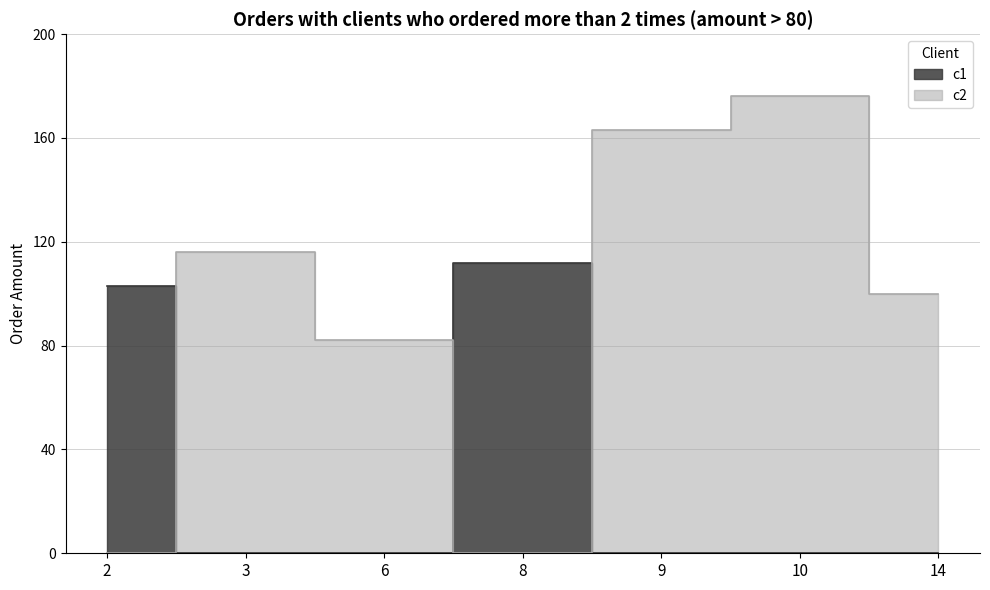

At which category does the data reach its first local peak?

3